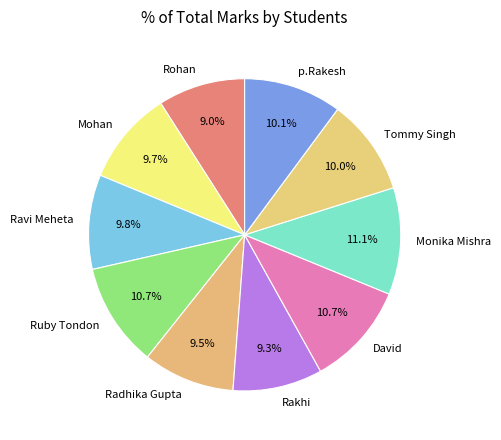

Is there a majority slice in this chart?

No